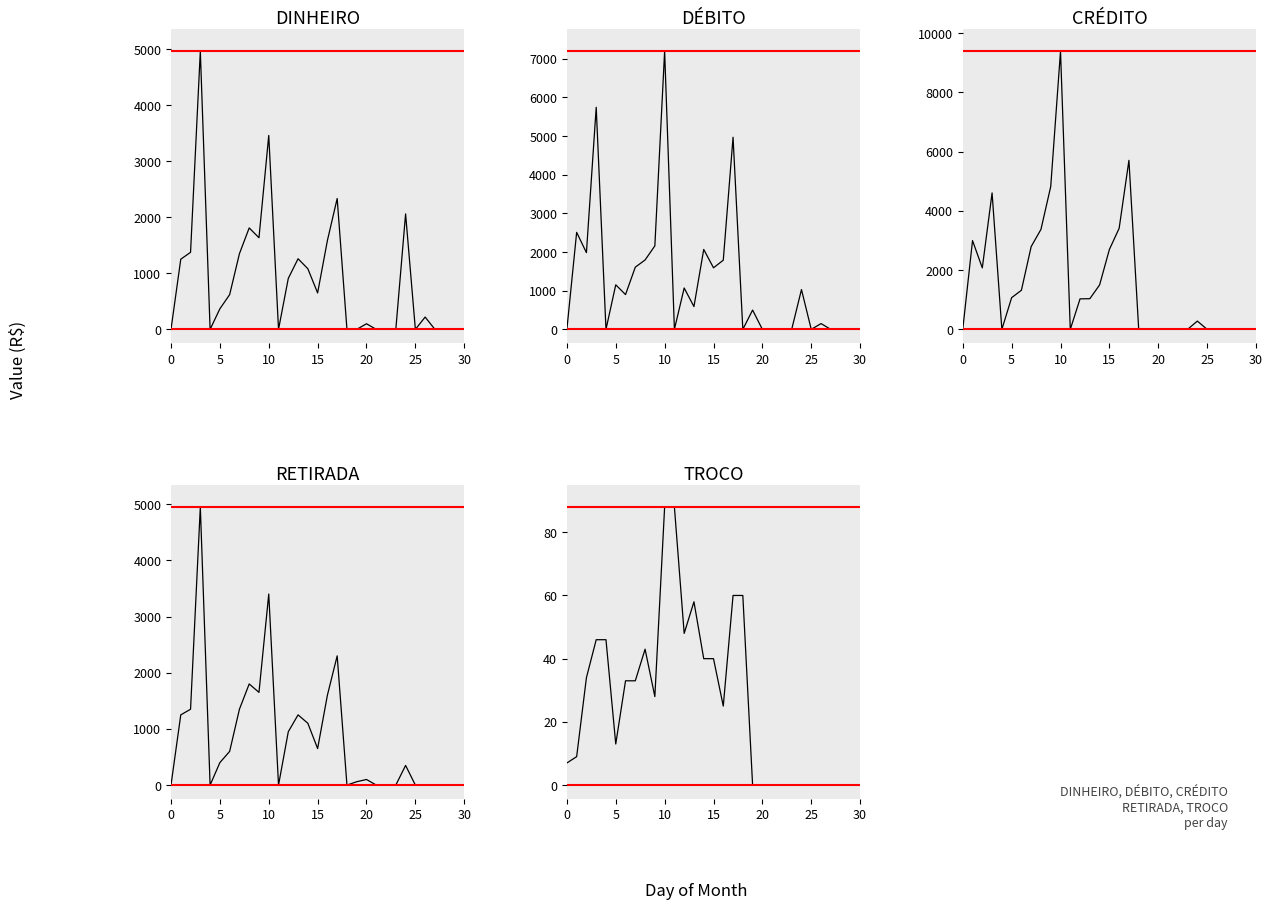

What is the label of the 9th point from the left?

8